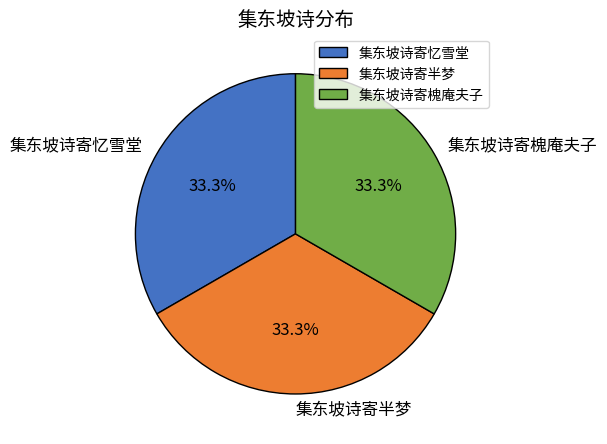

What percentage is the 集东坡诗寄槐庵夫子 slice, to the nearest percent?

33%